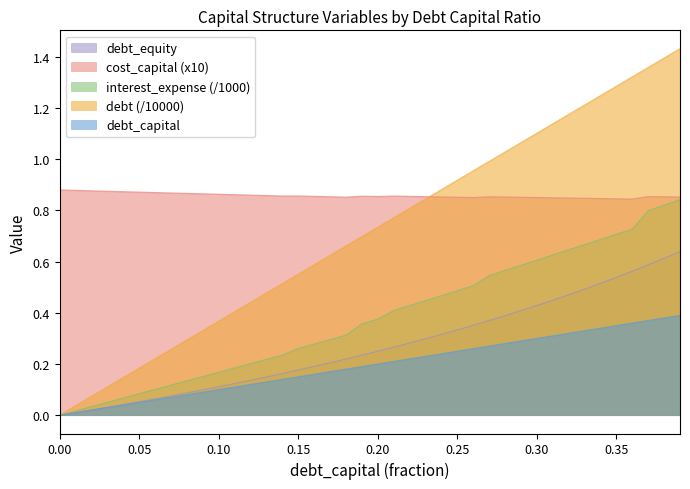

Which series has the largest total across all categories?

cost_capital (x10)